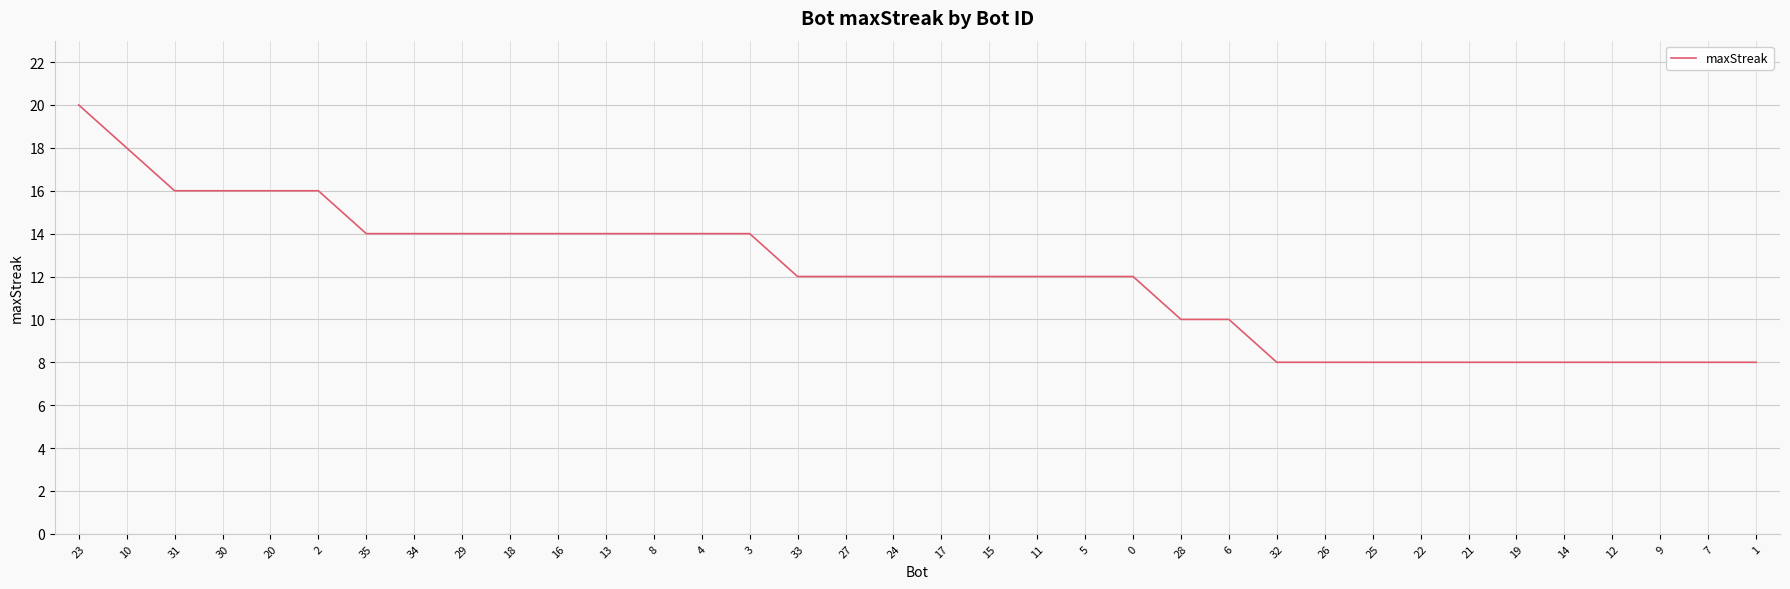

At which label does the data first exceed 12?

23